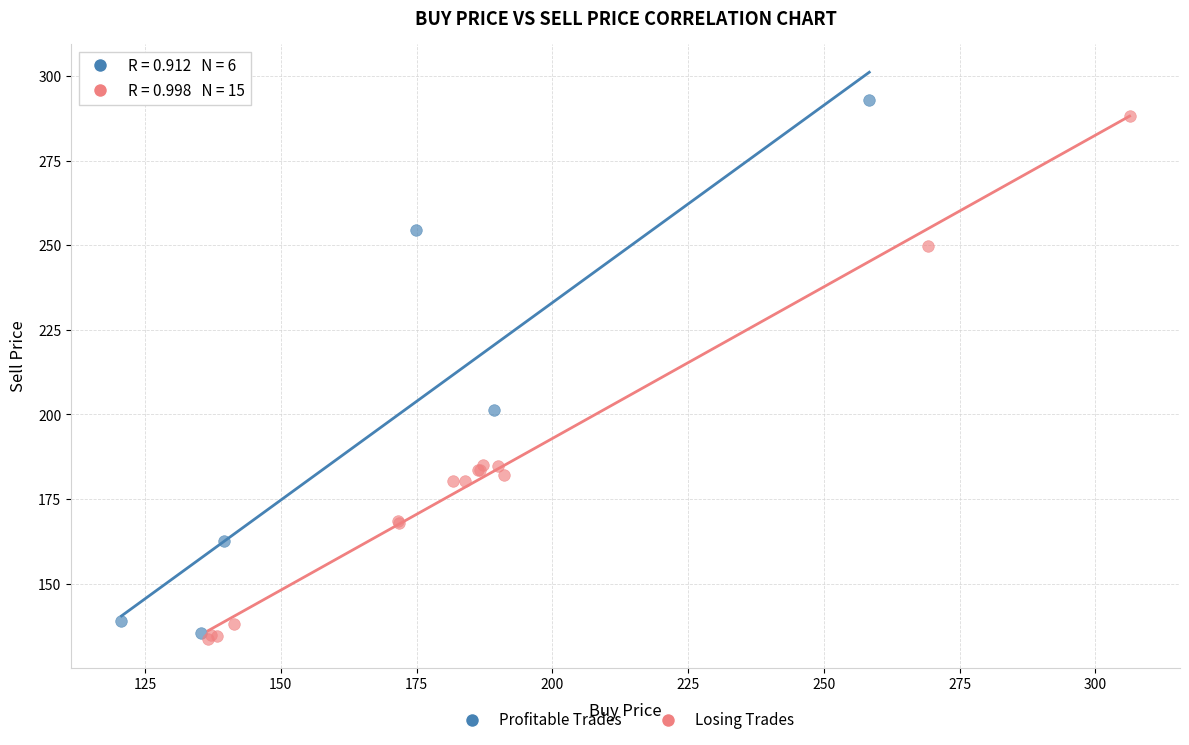

What are all the series names shown in the legend?

Profitable Trades, Losing Trades